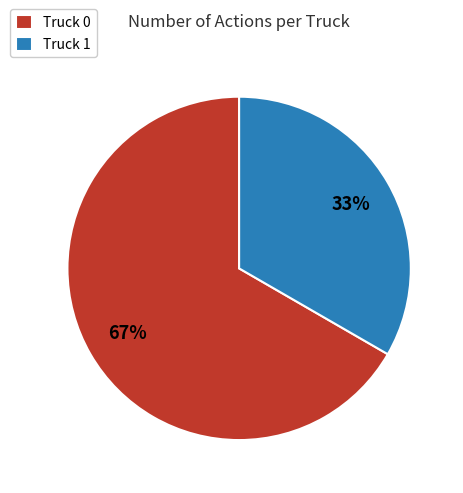

The Truck 0 slice represents 67% of the pie. True or false?

True